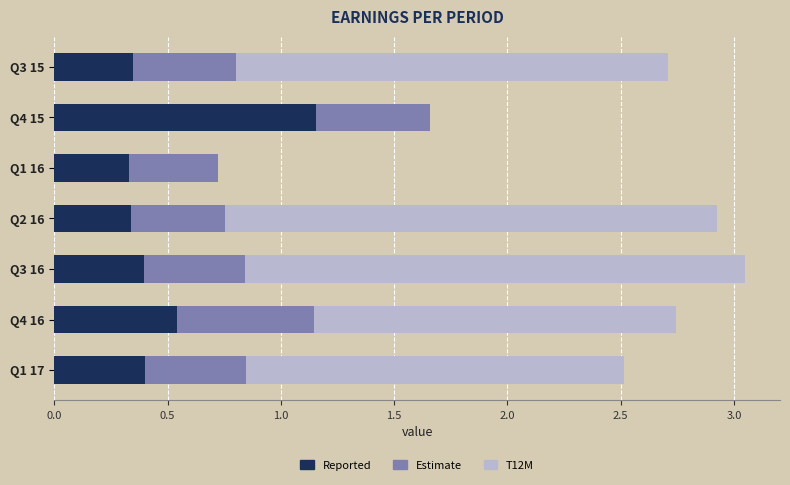

What is the total value across all series at Q2 16?

2.9